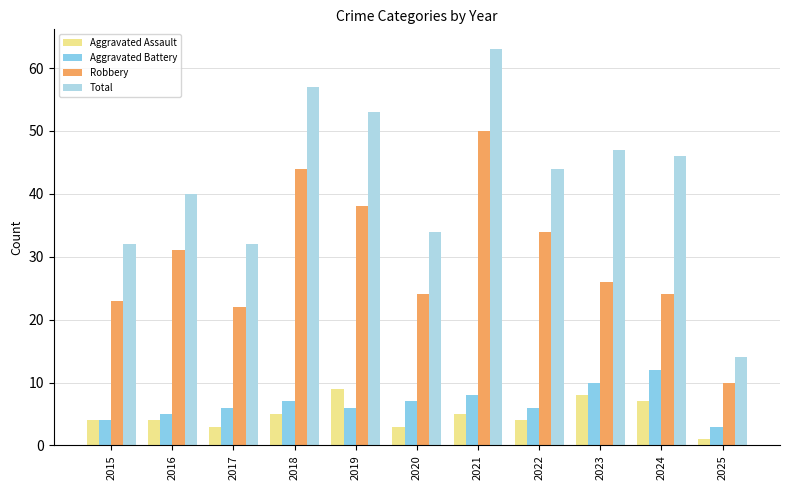

What is the difference between the maximum and minimum values in the Total series?

49